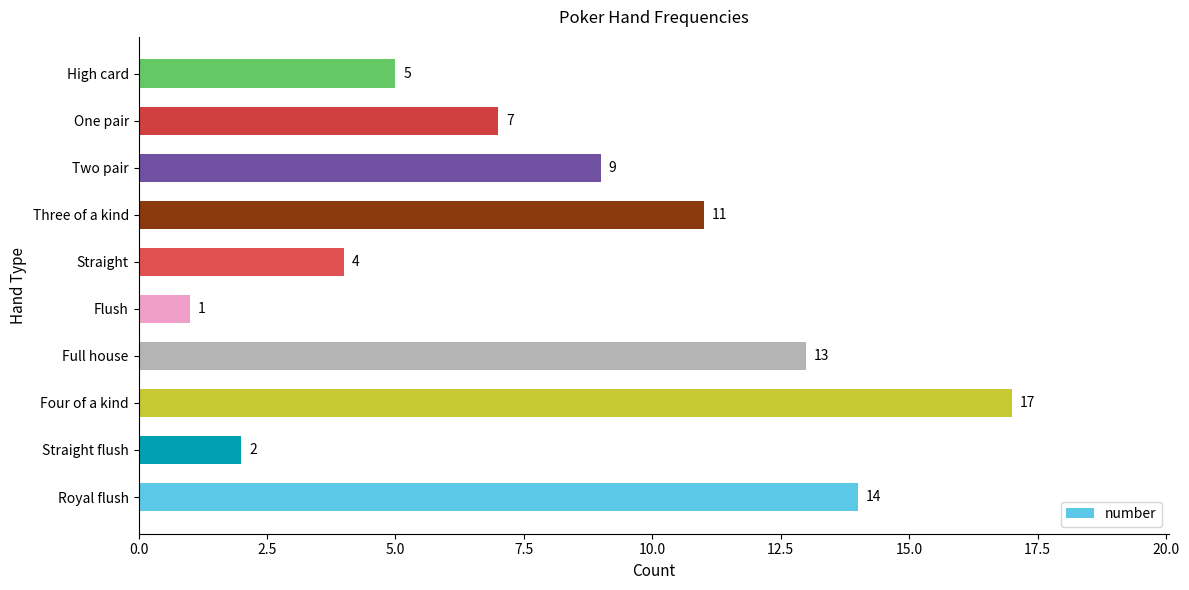

Reading bottom to top, extract all data points from this chart.

Royal flush=14	Straight flush=2	Four of a kind=17	Full house=13	Flush=1	Straight=4	Three of a kind=11	Two pair=9	One pair=7	High card=5